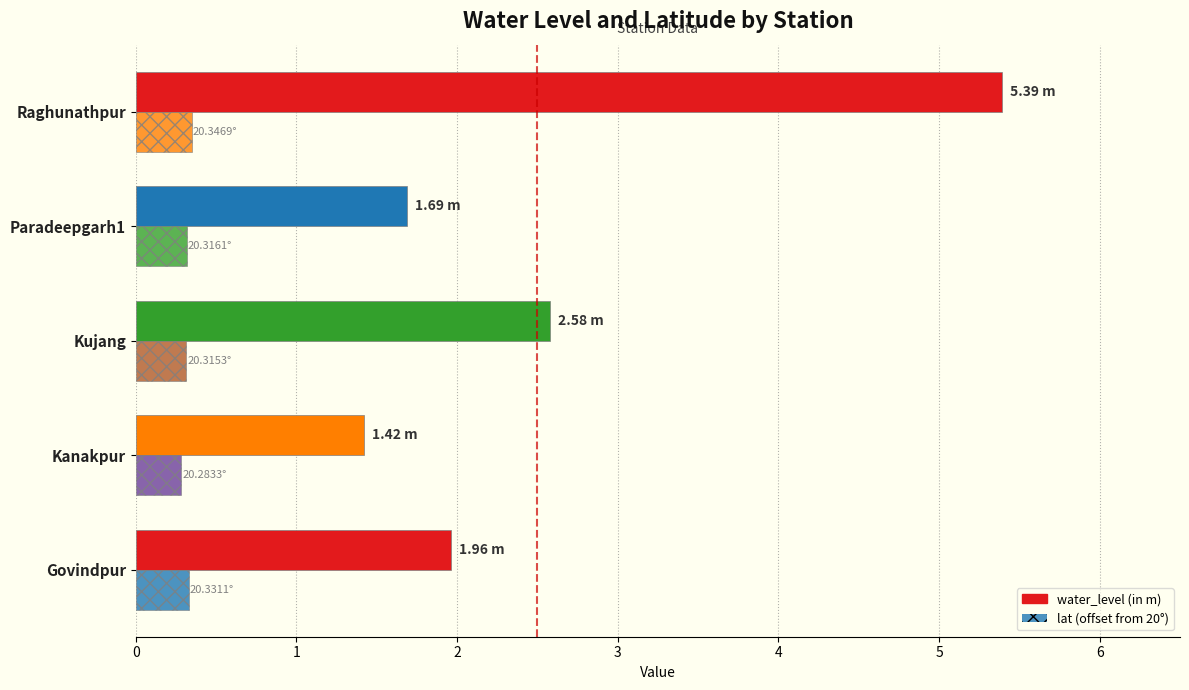

How many series are shown in this chart?

2